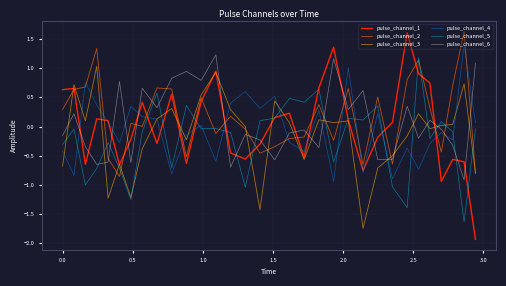

Which series has the largest range (max minus min)?

pulse_channel_1